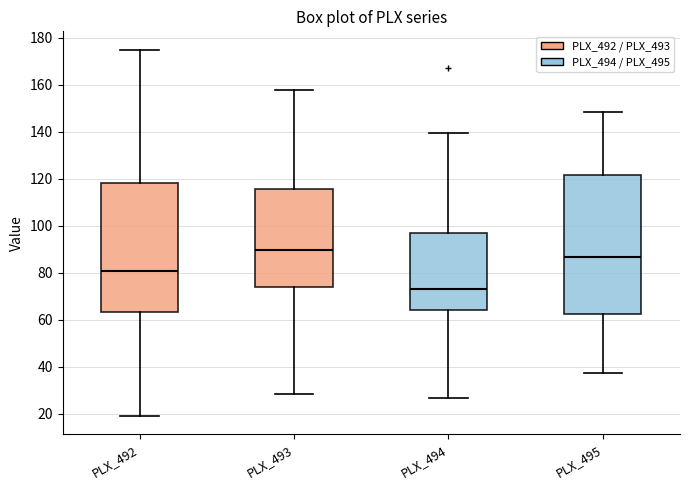

Which box is the tallest, from its lower edge to its upper edge?

PLX_495